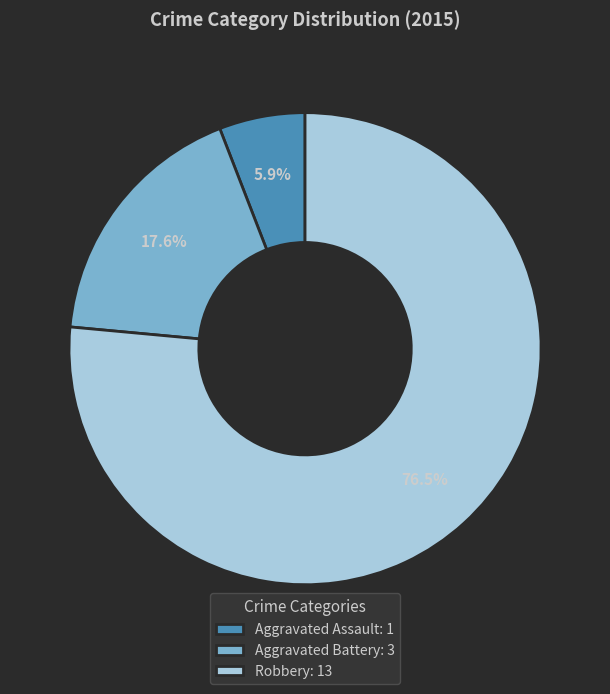

Between Robbery and Aggravated Battery, which is larger?

Robbery